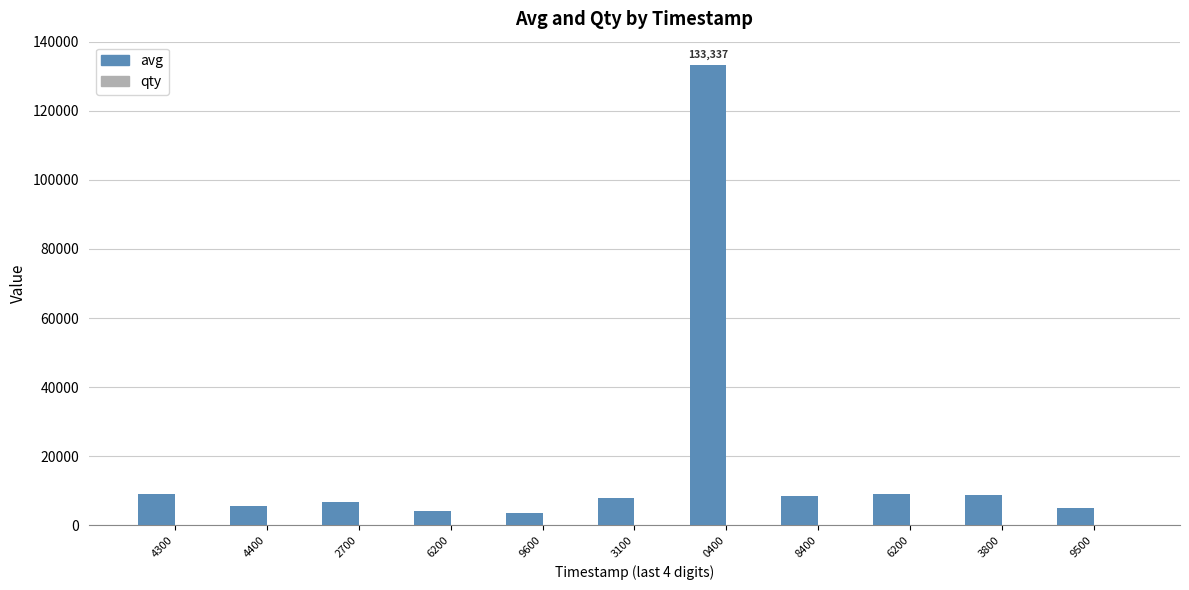

What is the highest value of the qty series?

3